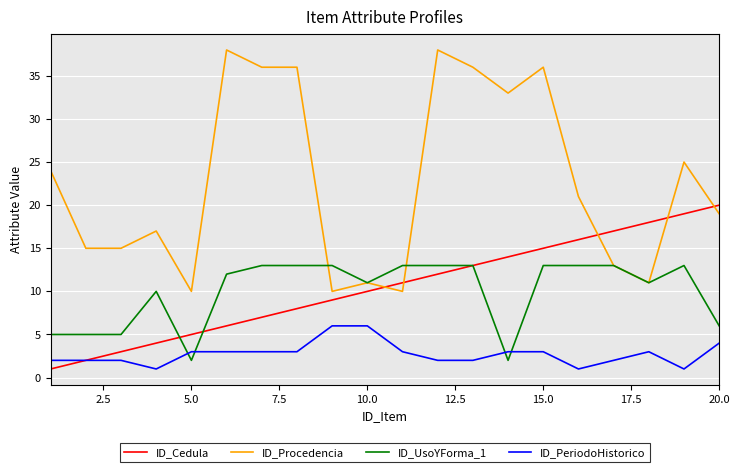

True or false: ID_Procedencia and ID_Cedula intersect in this chart.

True